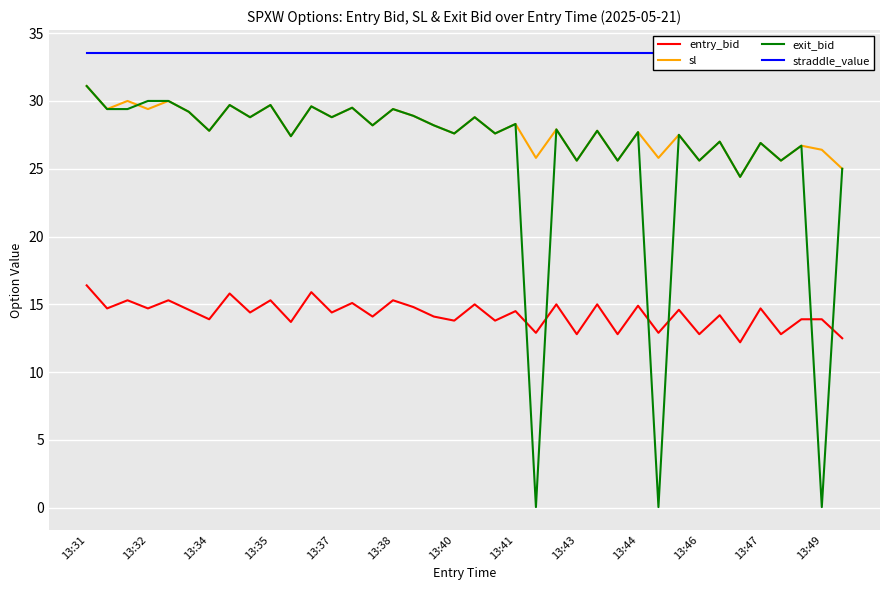

True or false: entry_bid and exit_bid intersect in this chart.

True